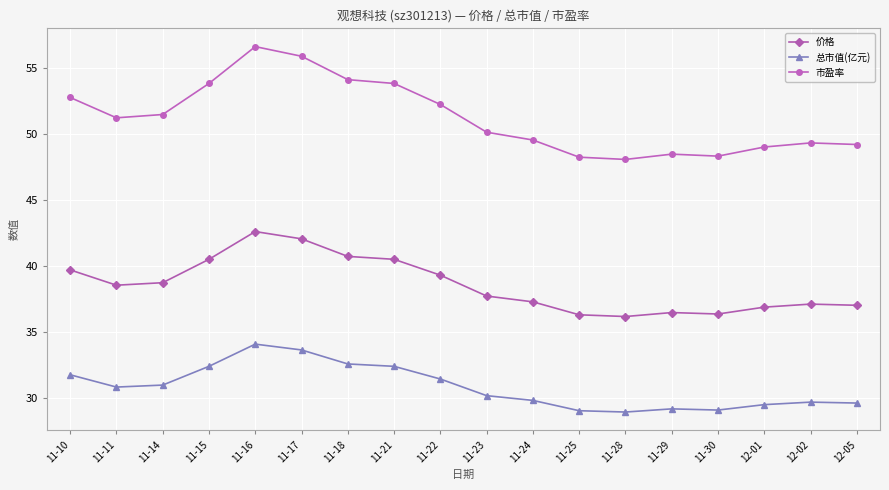

True or false: 价格 has more than 0 points higher than both neighbors.

True